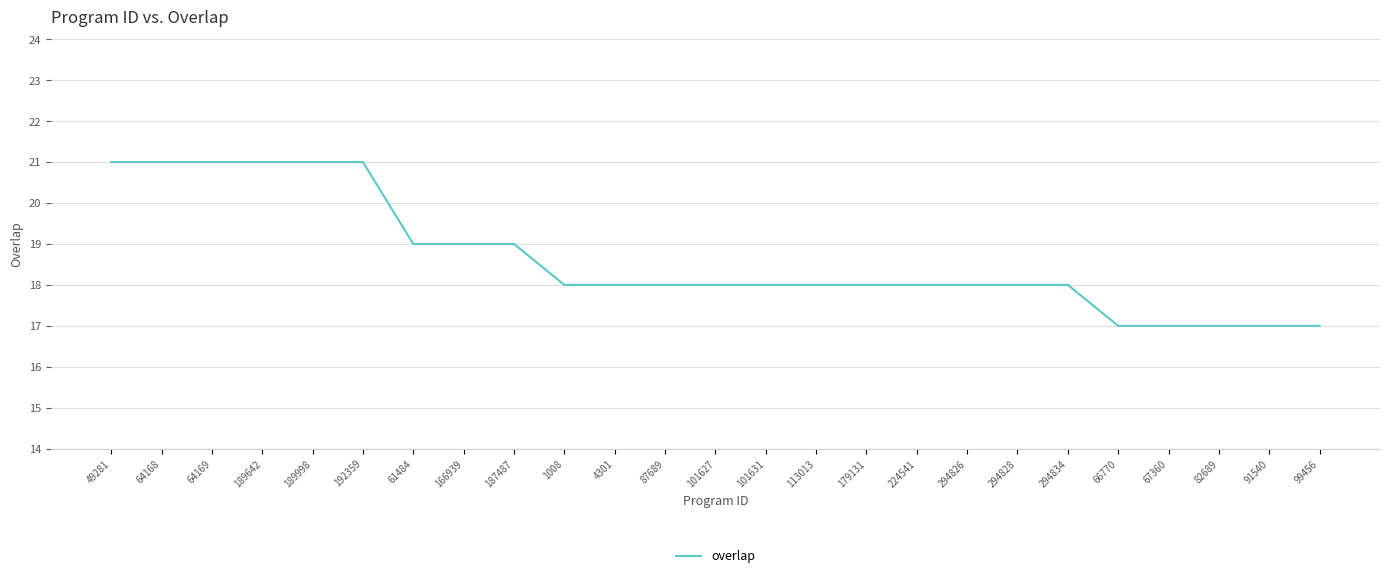

True or false: the data shows 17 at 91540.

True